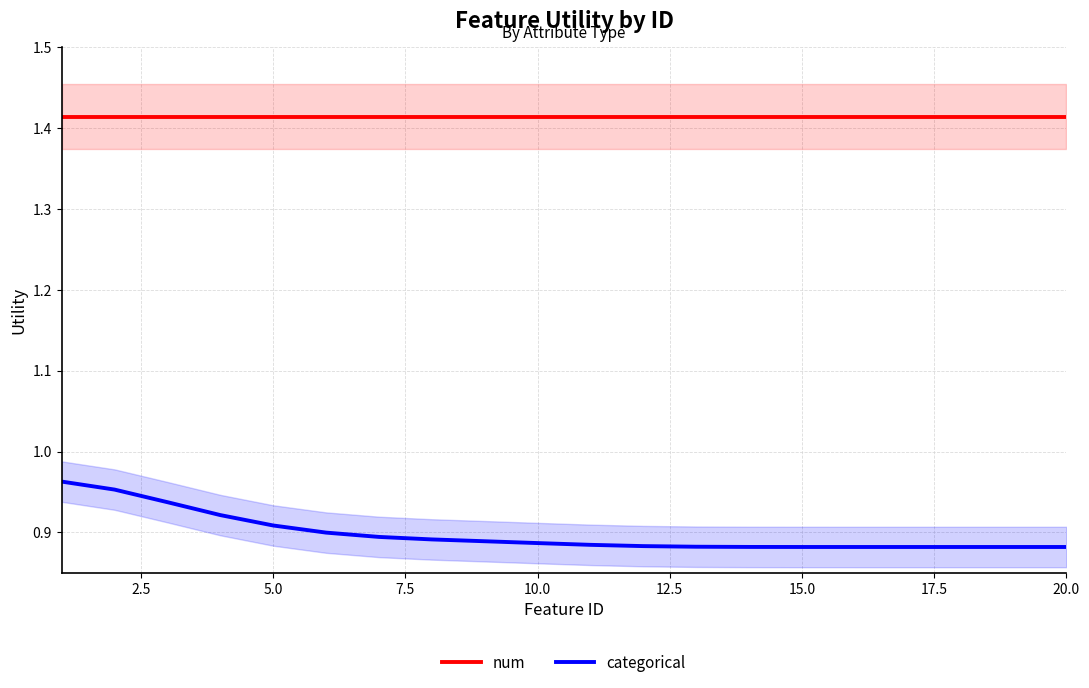

List the series in order of their overall mean, highest first.

num, categorical